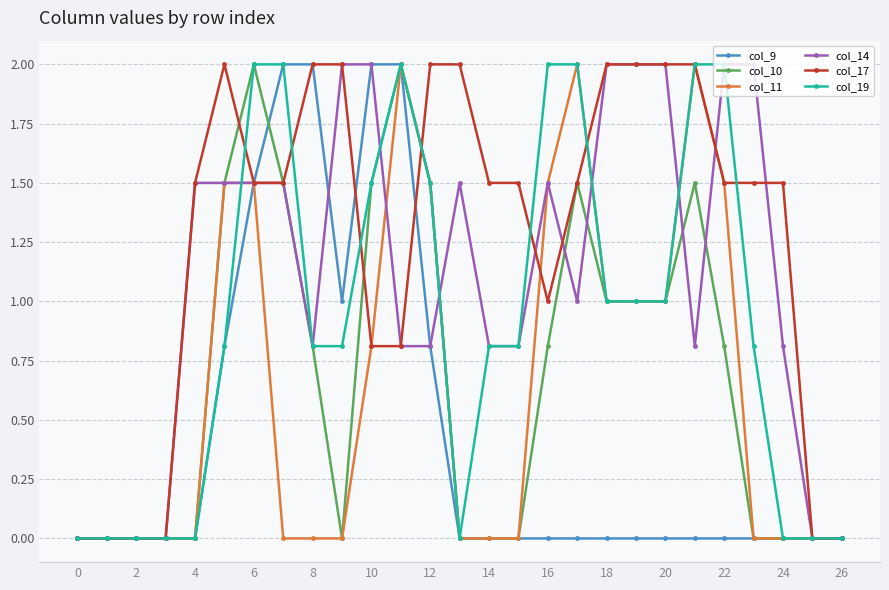

What is the highest value of the col_19 series?

2.0